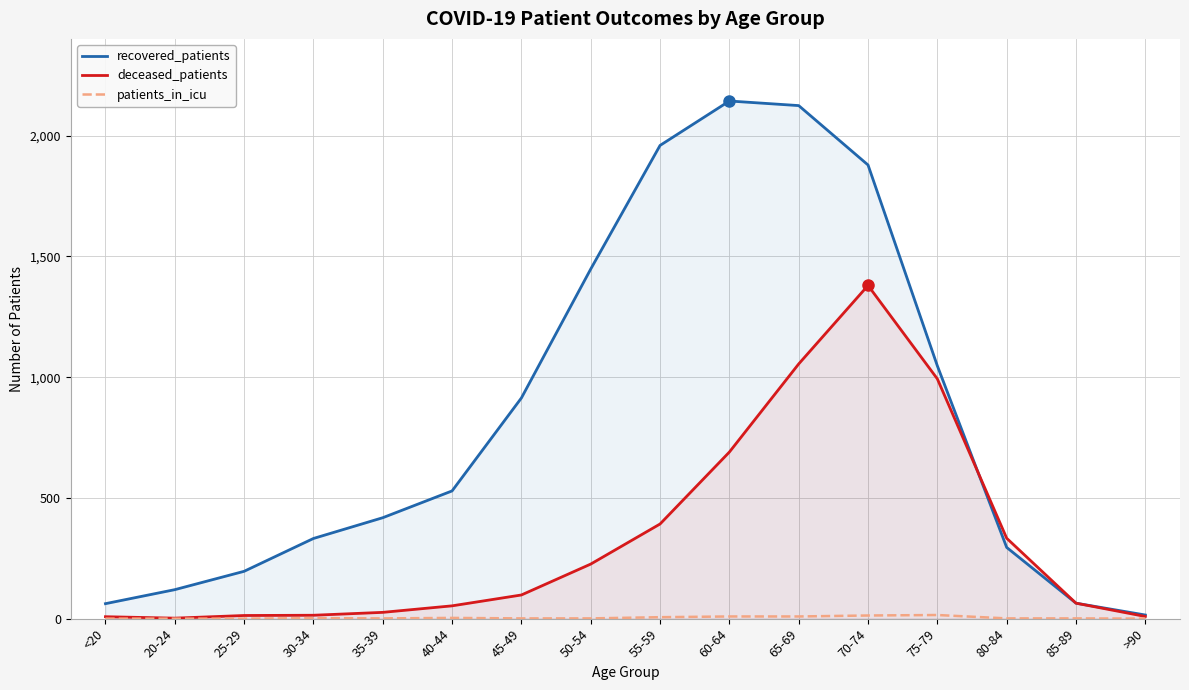

What is the average value of the deceased_patients series?

335